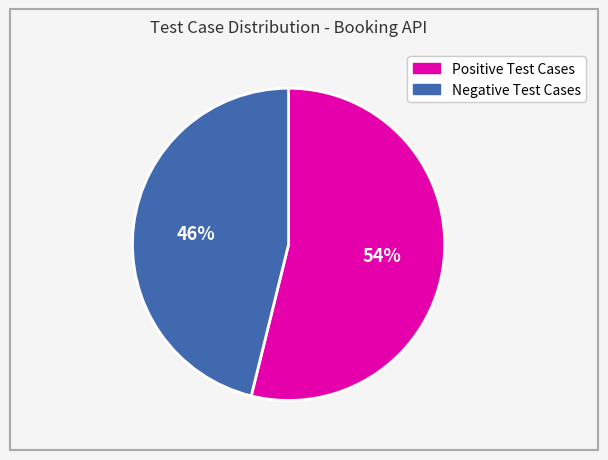

Is Negative Test Cases the majority of the pie?

No